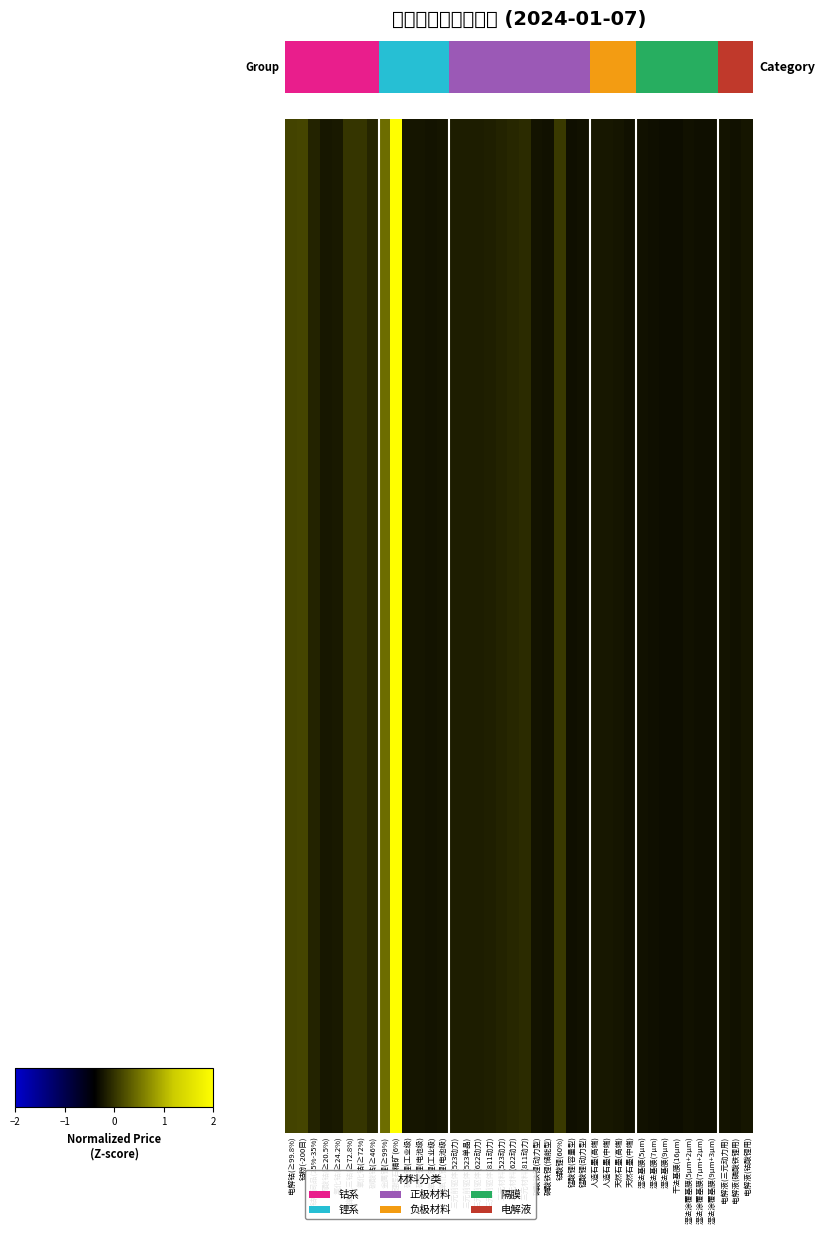

Is it true that the value at 硫酸钴(≥20.5%) is -0.1?

False